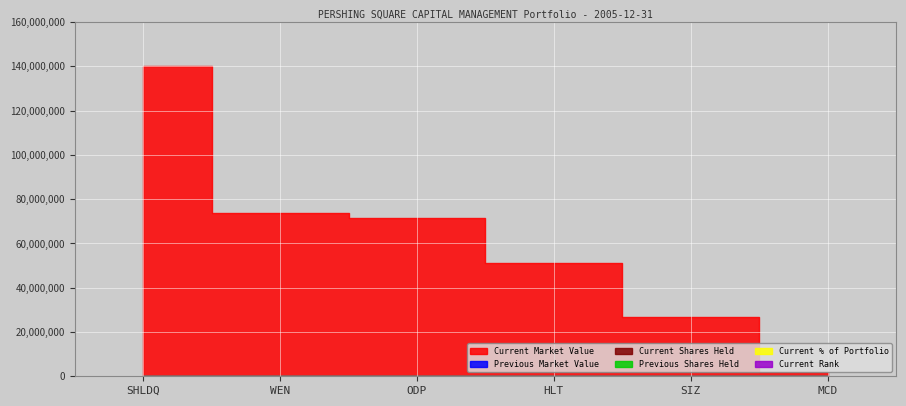

What is the label of the 4th point from the left?

HLT